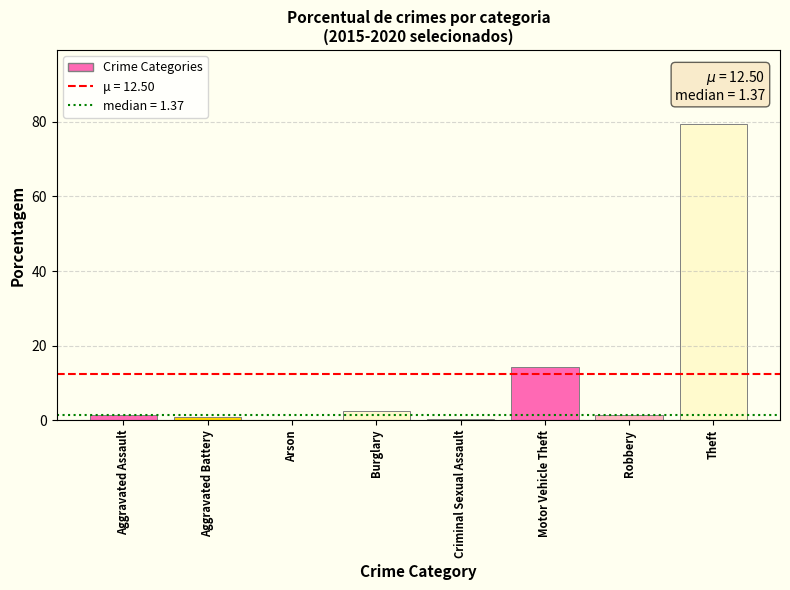

Where is the data nearest to the value 39?

Motor Vehicle Theft